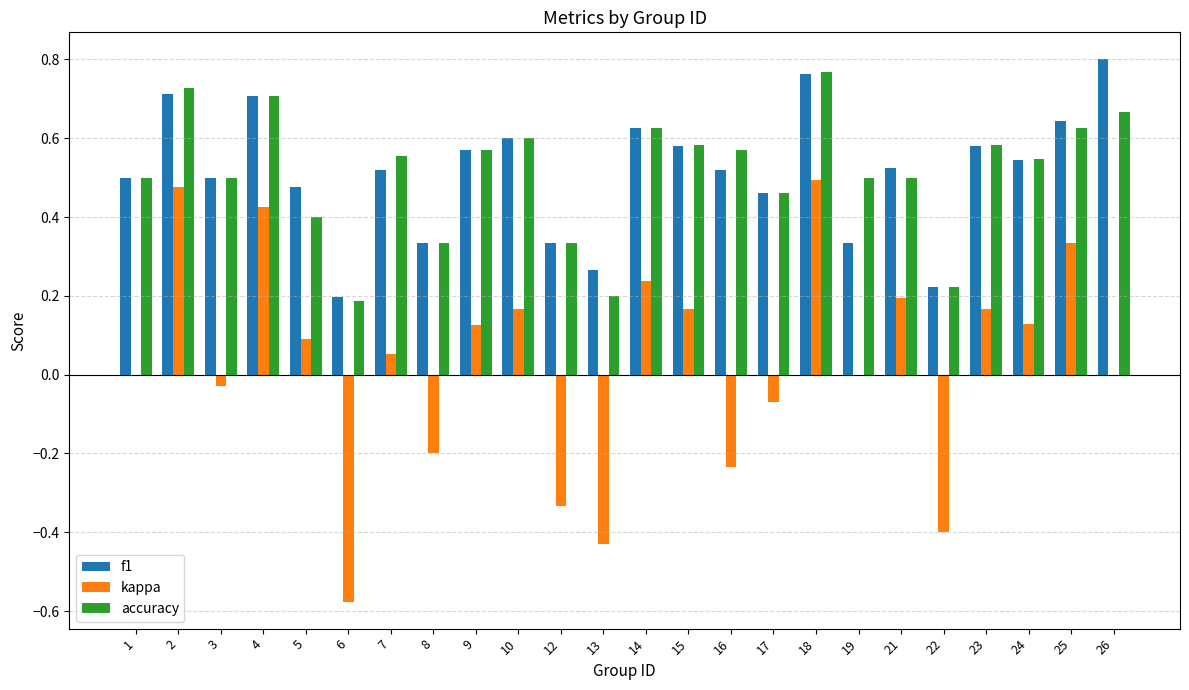

What is the total value across all series at 16?

0.9